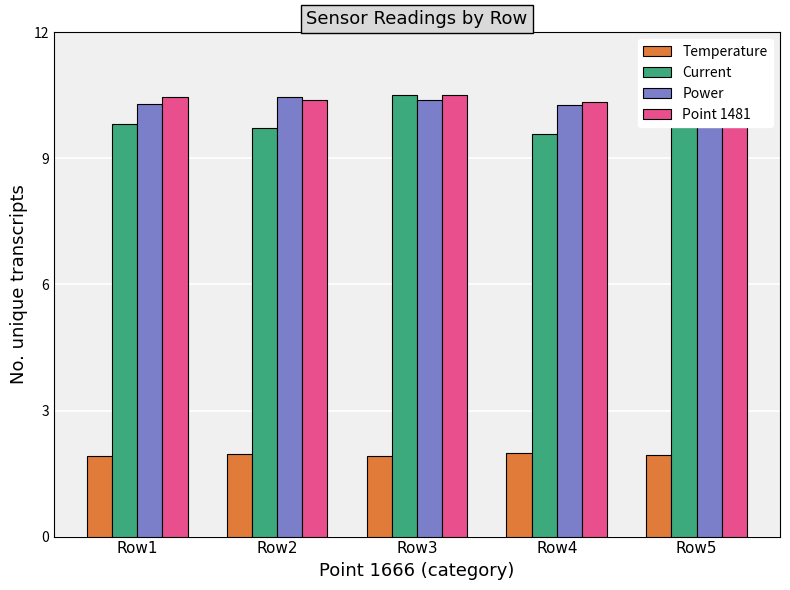

Between Row2 and Row4, which series saw the biggest shift?

Power